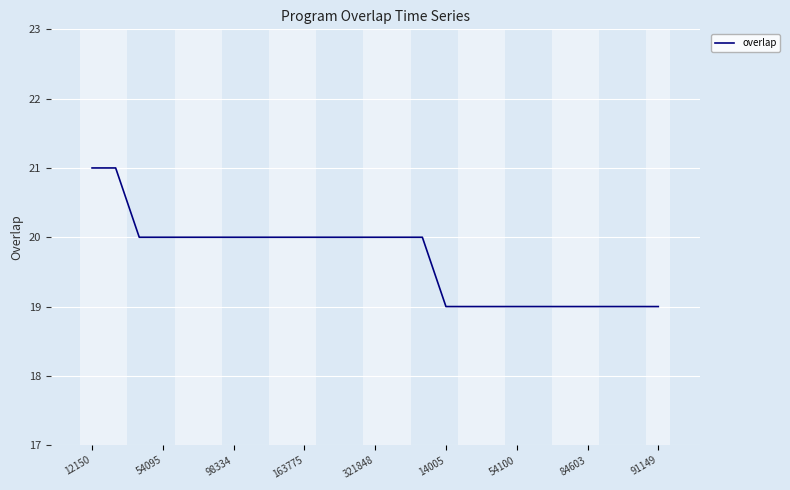

What is the maximum value shown in the chart?

21